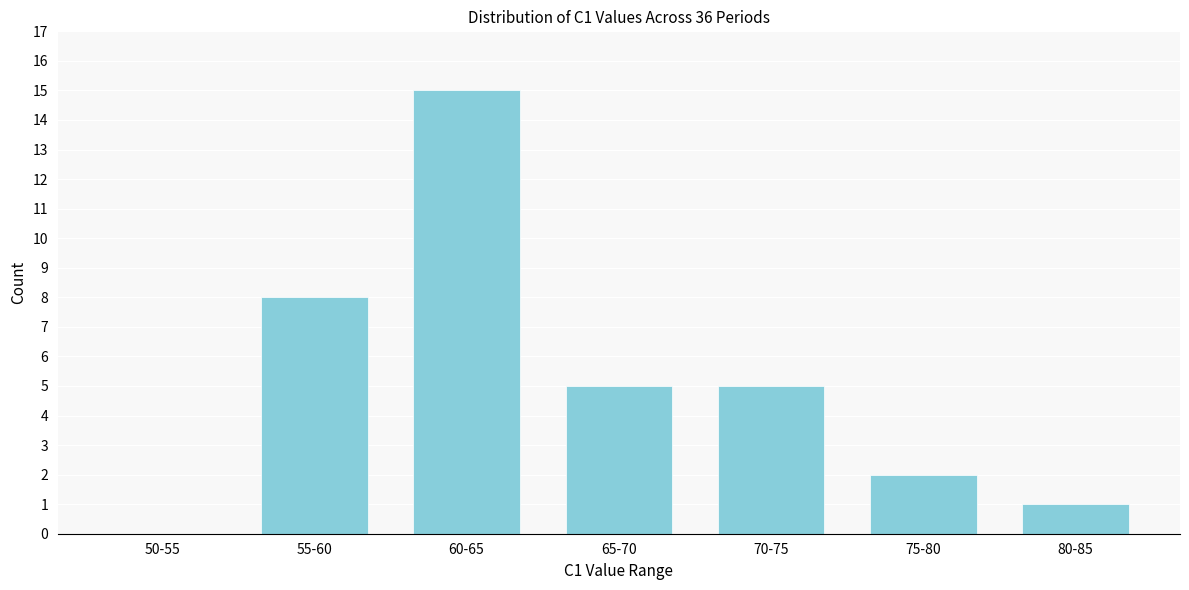

Reading left to right, transcribe all the data shown in this chart.

50-55=0	55-60=8	60-65=15	65-70=5	70-75=5	75-80=2	80-85=1